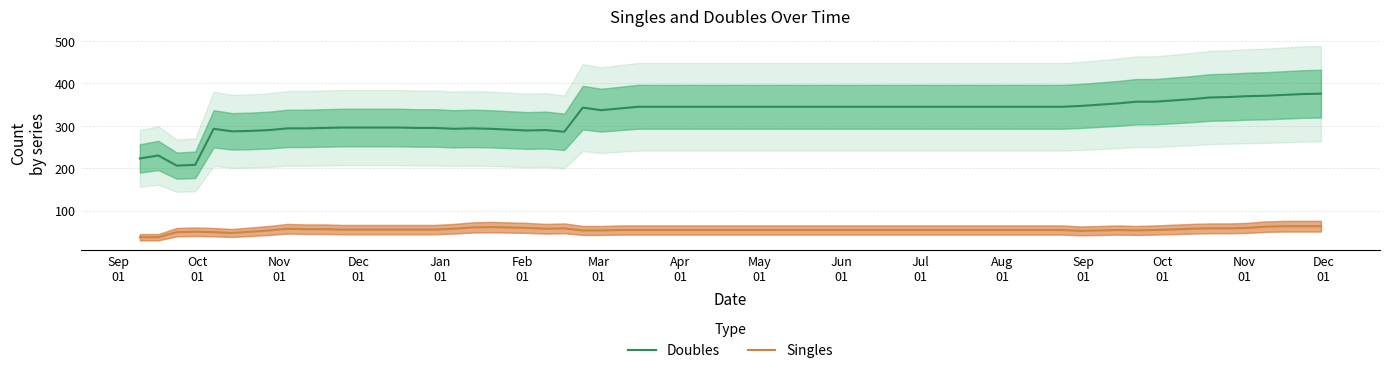

True or false: Doubles and Singles intersect in this chart.

False